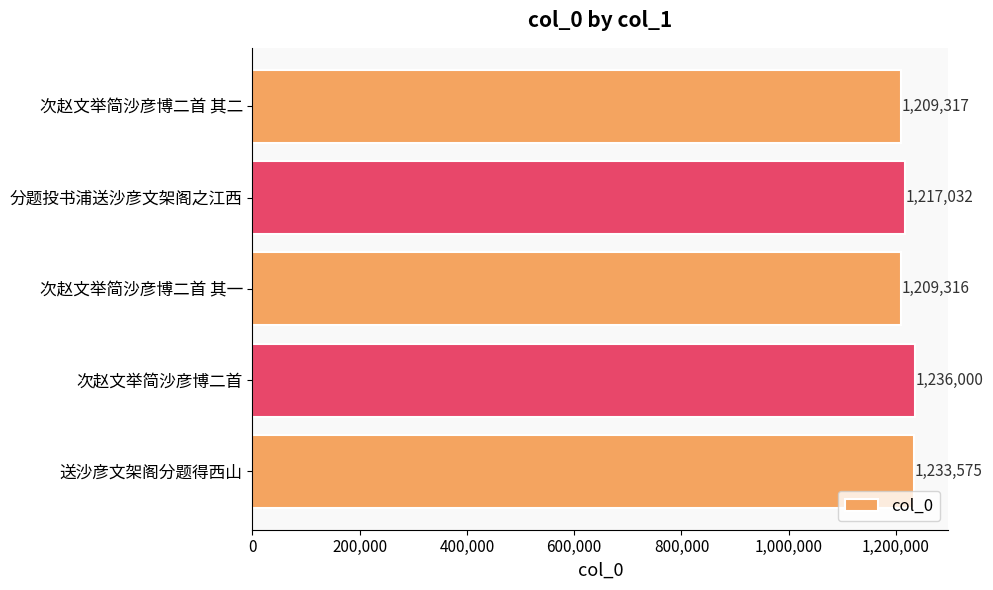

What position from the top is 送沙彦文架阁分题得西山?

5